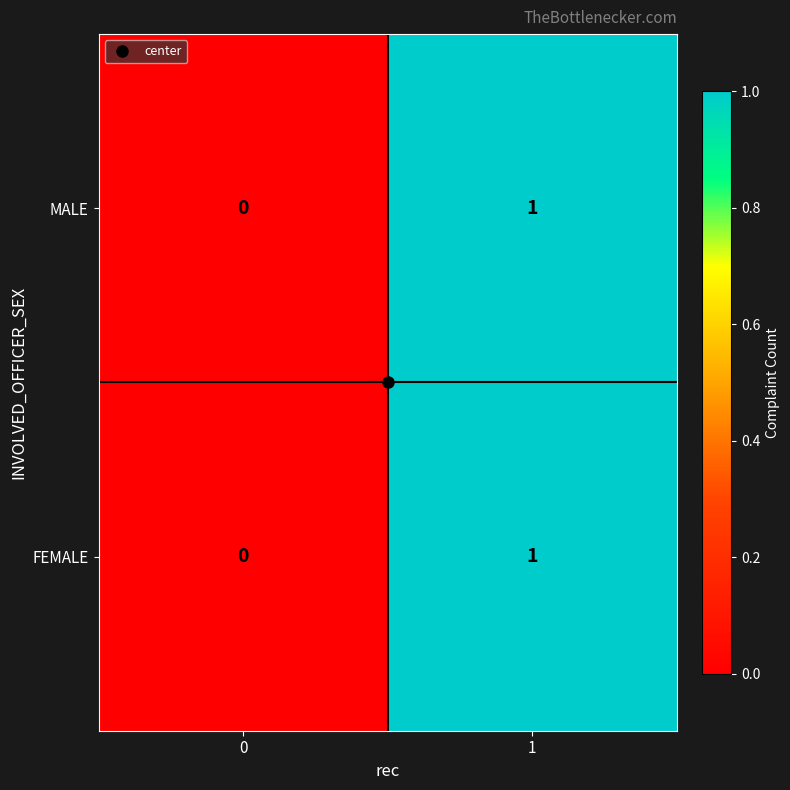

True or false: FEMALE has a value of 1 at 1.

True